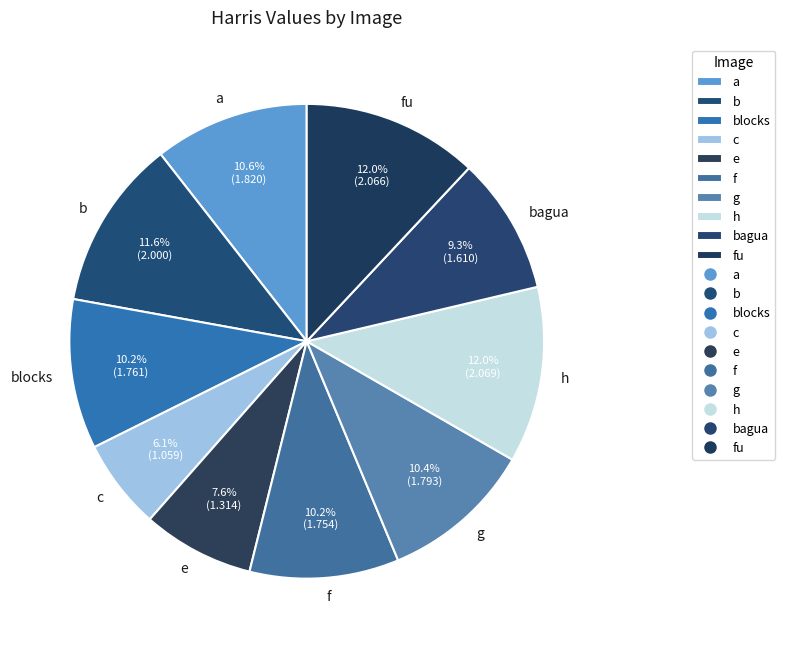

Which slice is the smallest?

c